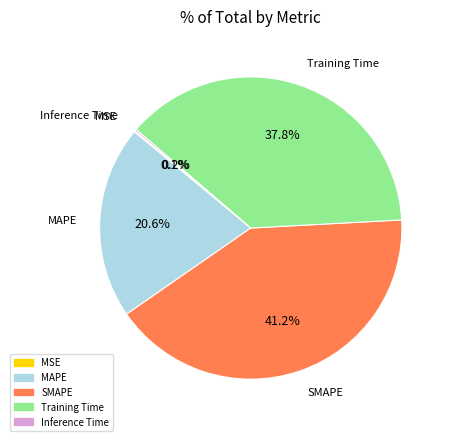

Which category has the biggest portion of the pie?

SMAPE